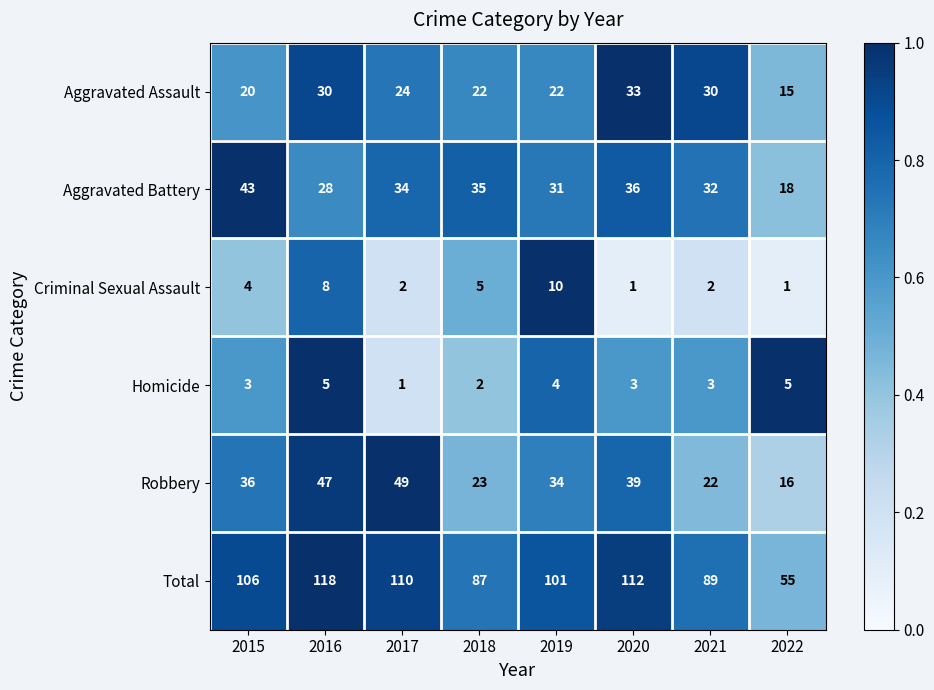

What is the difference between the second highest and minimum values in the Robbery series?

31